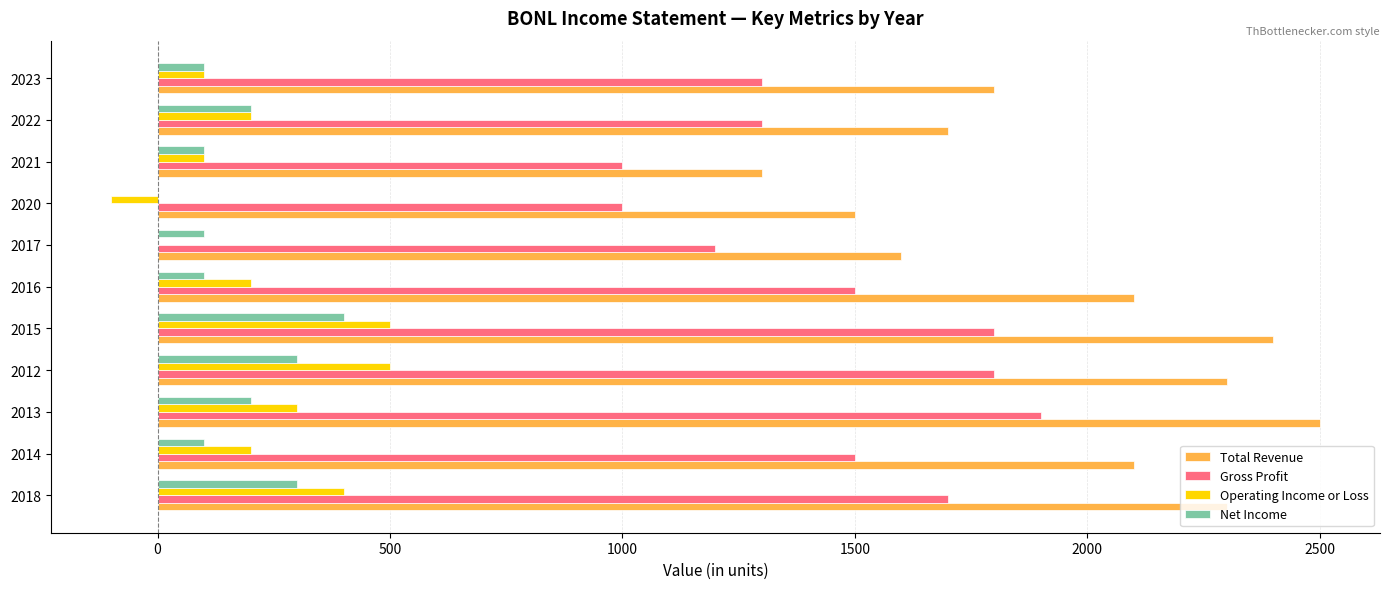

What is the greatest value displayed?

2500